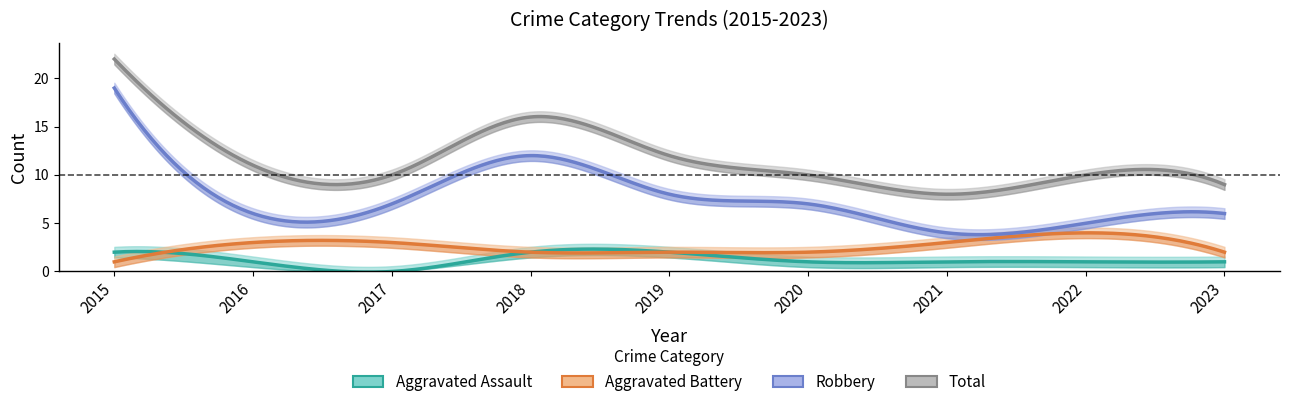

Which series has the largest total across all categories?

Total